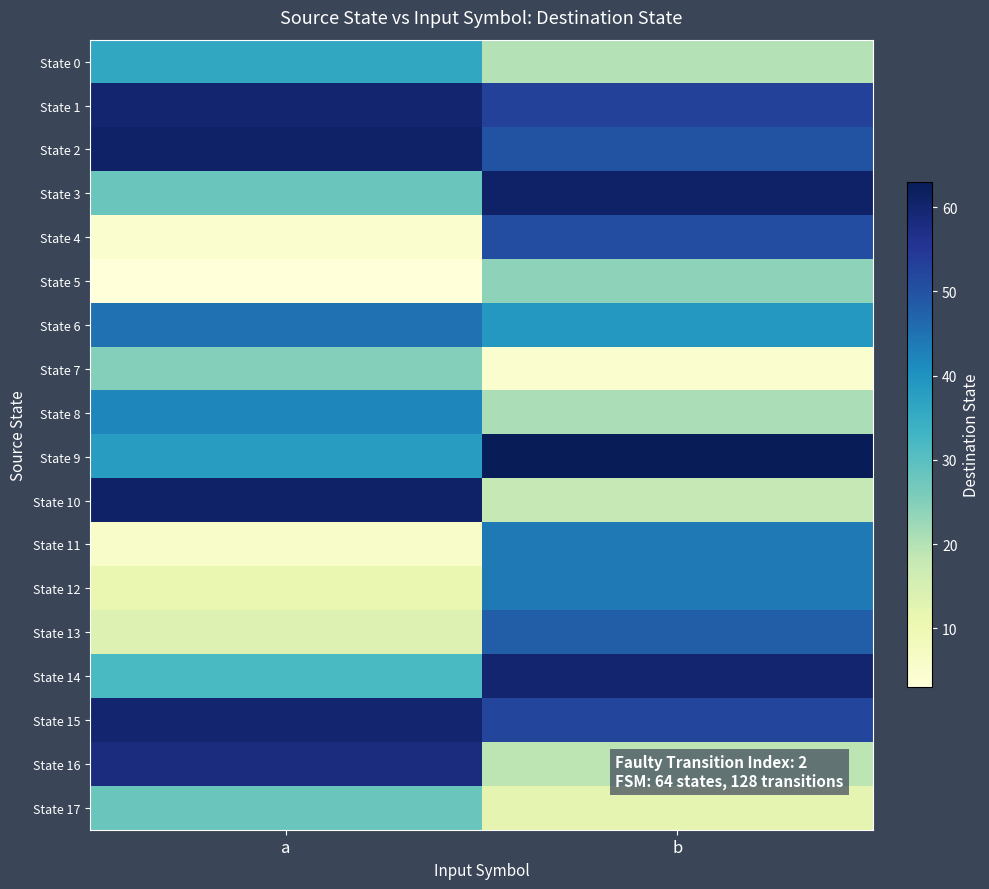

At how many categories does at least one series exceed 19?

2